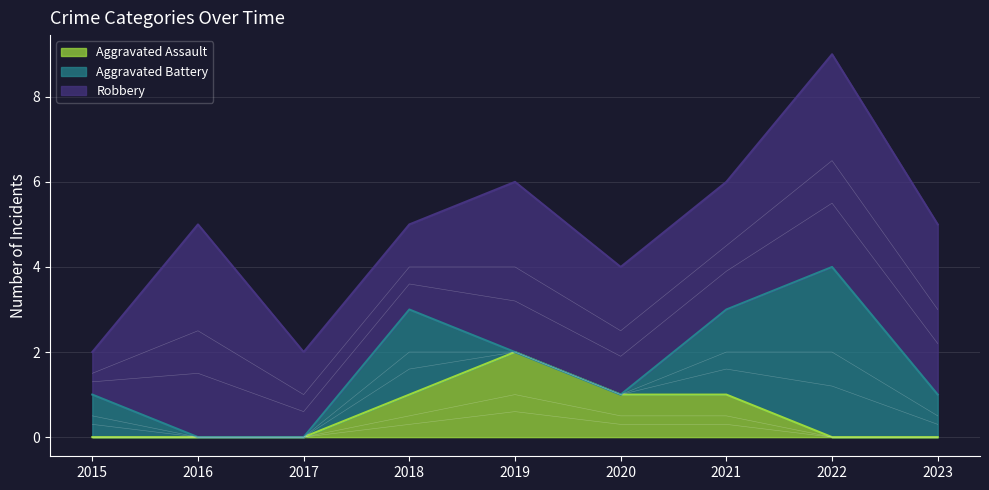

The Aggravated Battery series shows 4 at 2022. True or false?

True